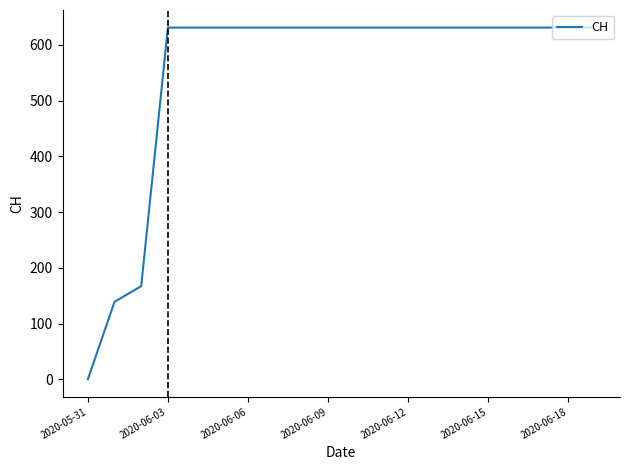

What is the maximum value shown in the chart?

631